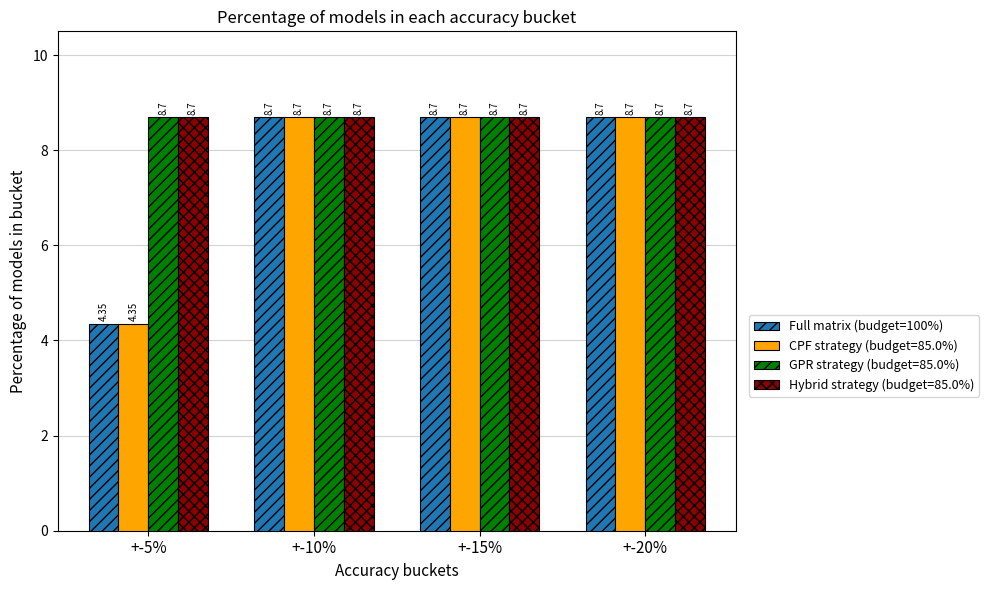

At how many categories does at least one series exceed 5?

4